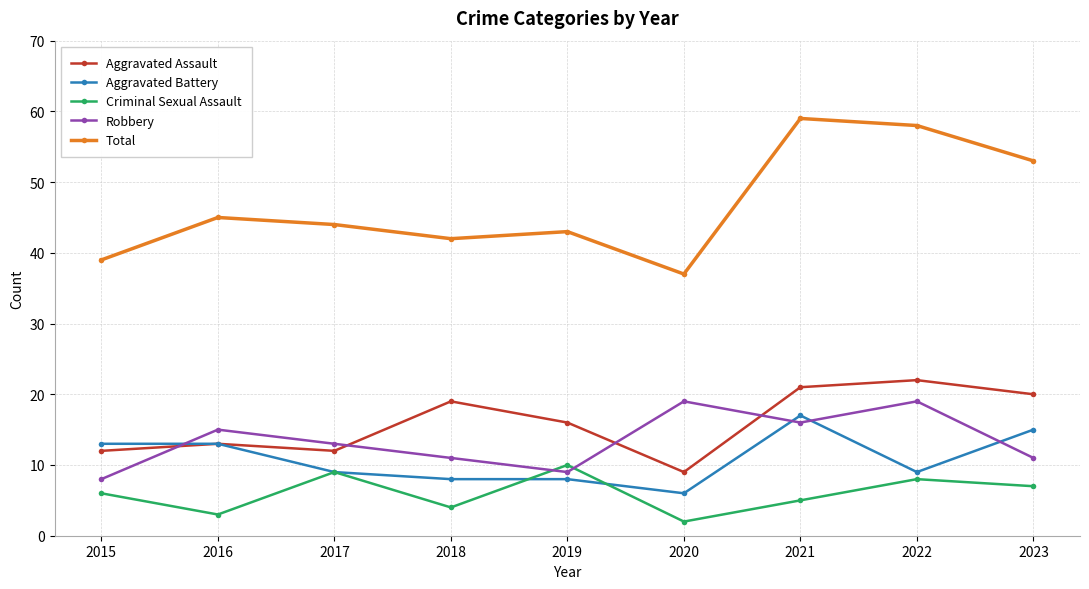

Where is the first local maximum for Robbery?

2016